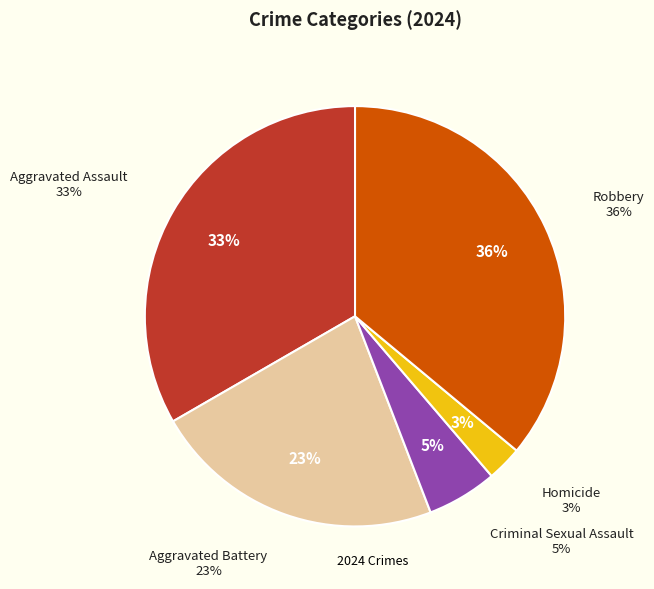

Between Criminal Sexual Assault and Homicide, which is larger?

Criminal Sexual Assault